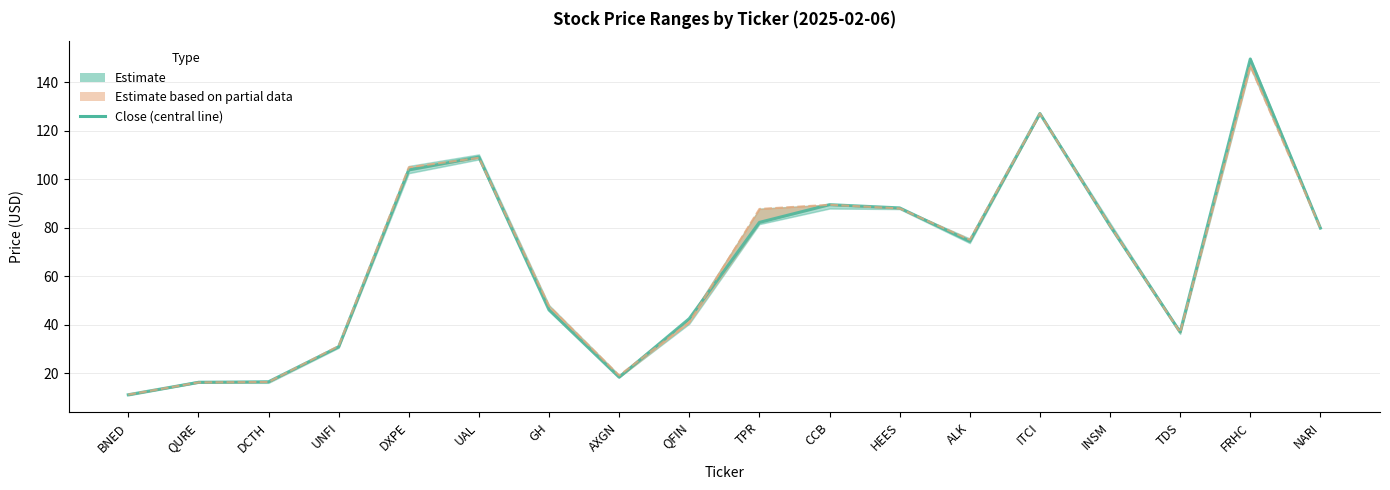

Reading right to left, list all the values displayed in this chart.

Close: 79.9	149.6	37.0	80.8	127.1	74.4	88.2	89.5	82.2	42.5	18.3	46.1	109.2	103.8	30.9	16.5	16.2	11.1
Open: 79.9	146.8	36.8	80.9	127.1	75.1	88.0	89.5	87.8	41.0	19.1	47.7	108.8	104.9	31.2	16.4	16.2	11.2